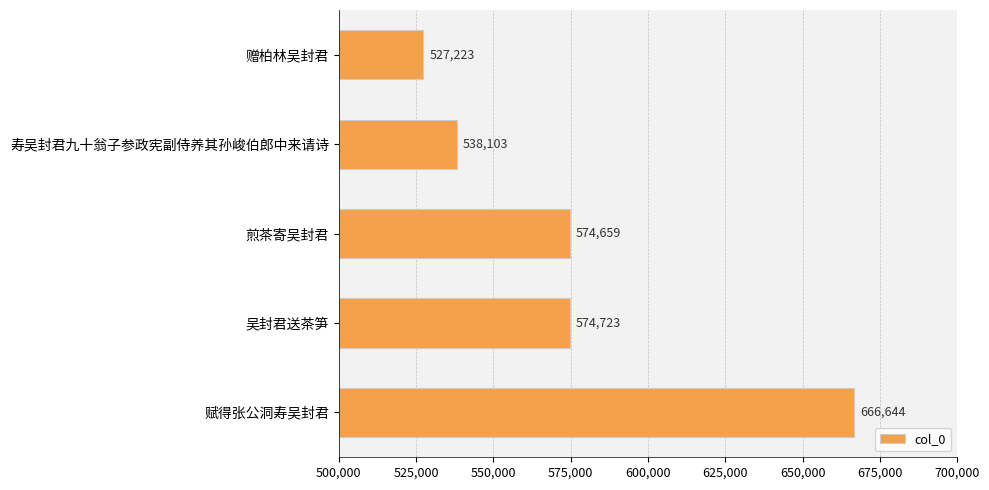

What position from the top is 赋得张公洞寿吴封君?

5